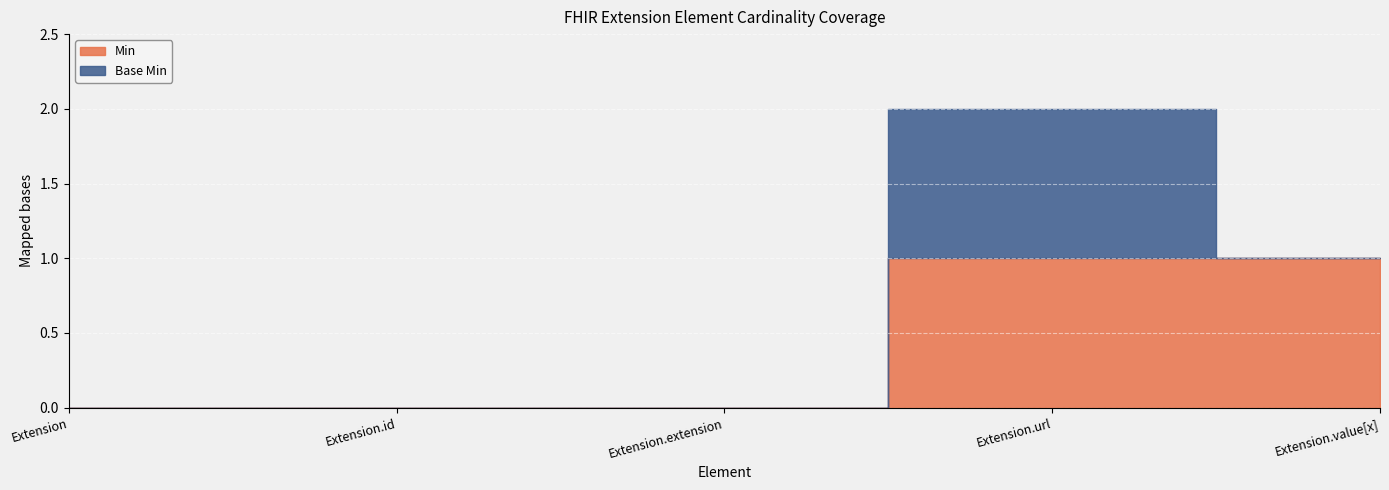

The value of Base Min at Extension.extension is 0. True or false?

True